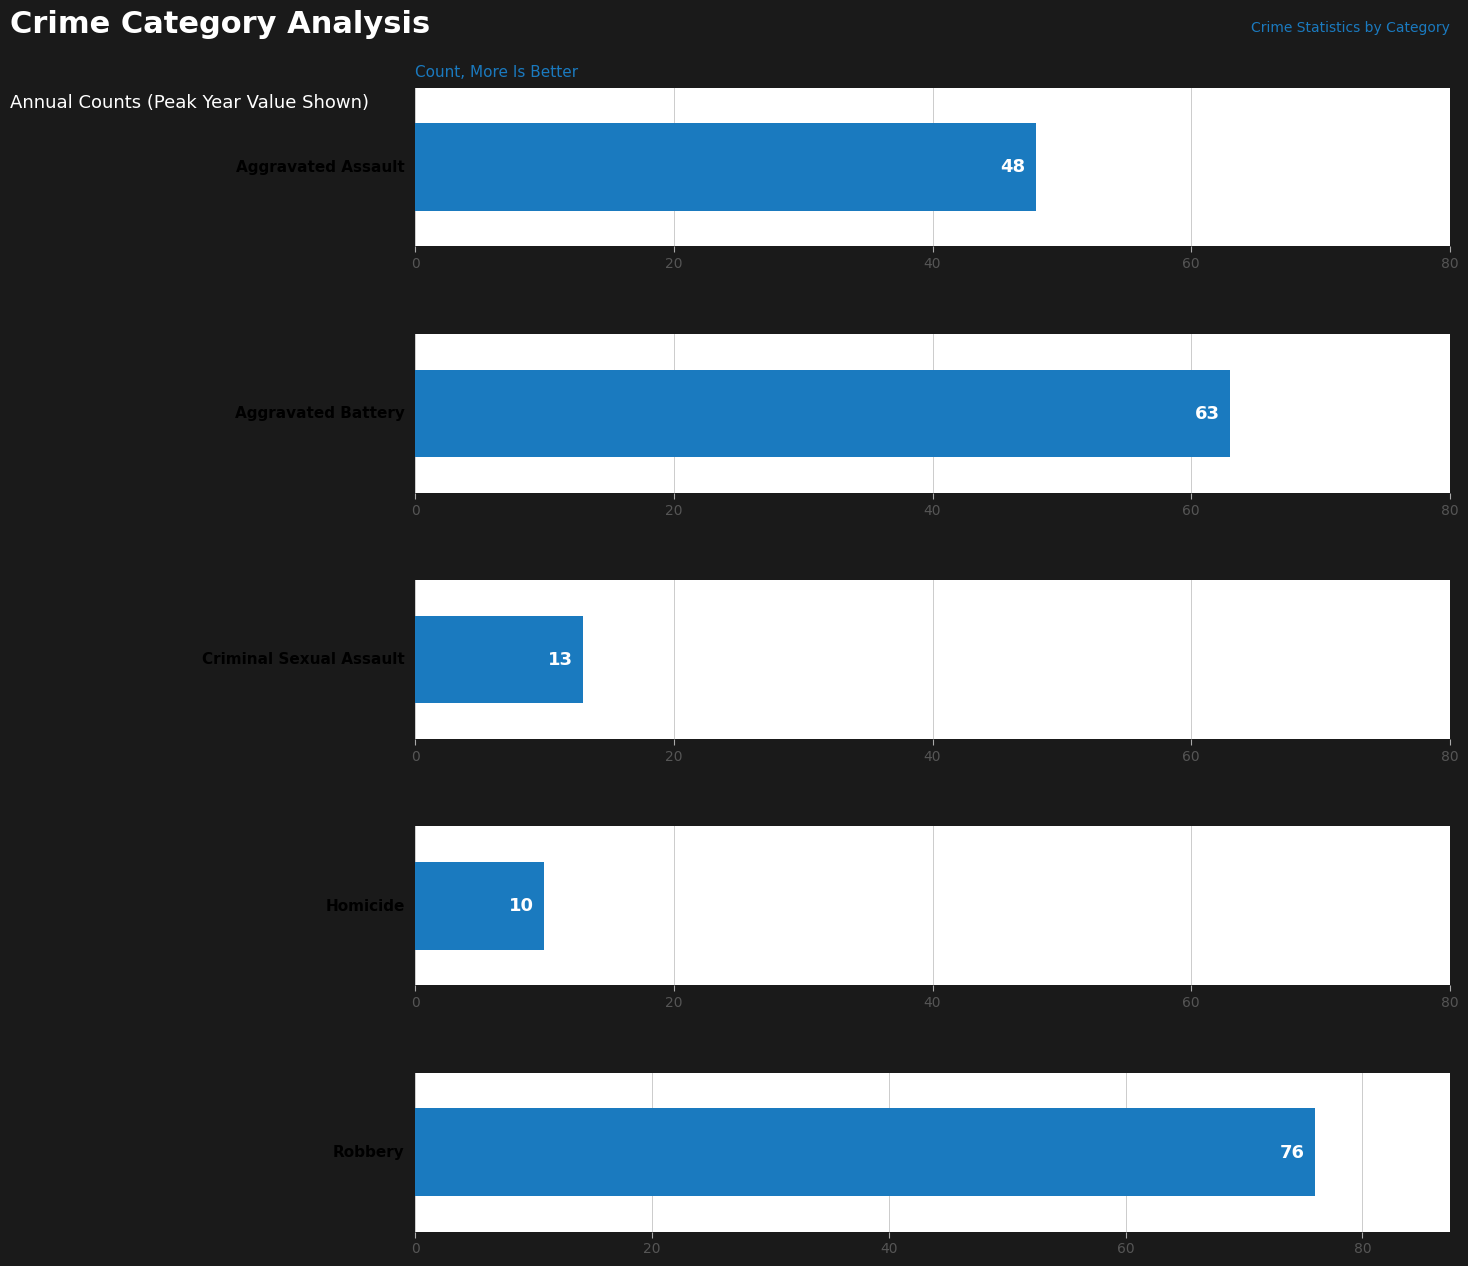

What is the difference between the maximum and minimum values in the Homicide series?

10